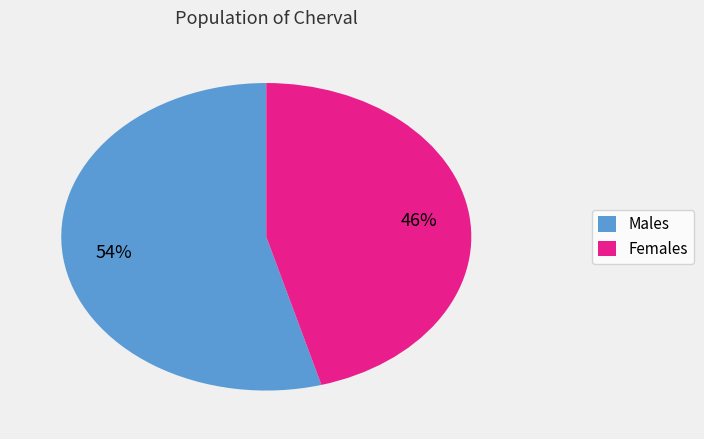

The Males slice represents 41% of the pie. True or false?

False